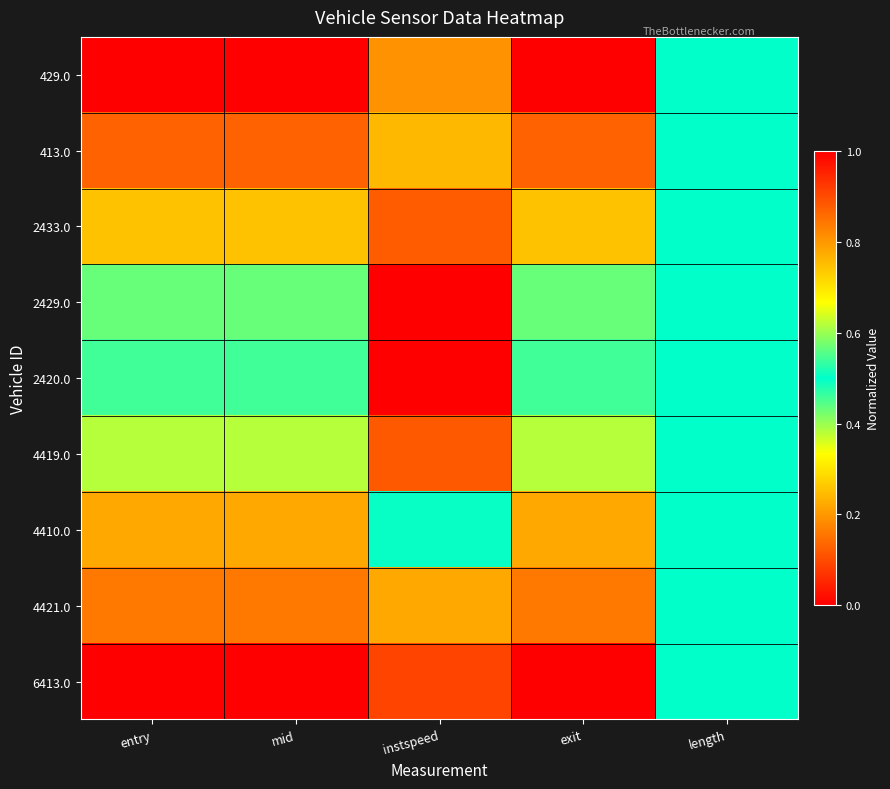

List the series in order of their peak value, lowest first.

413.0, 2433.0, 2420.0, 4419.0, 4410.0, 429.0, 4421.0, 2429.0, 6413.0